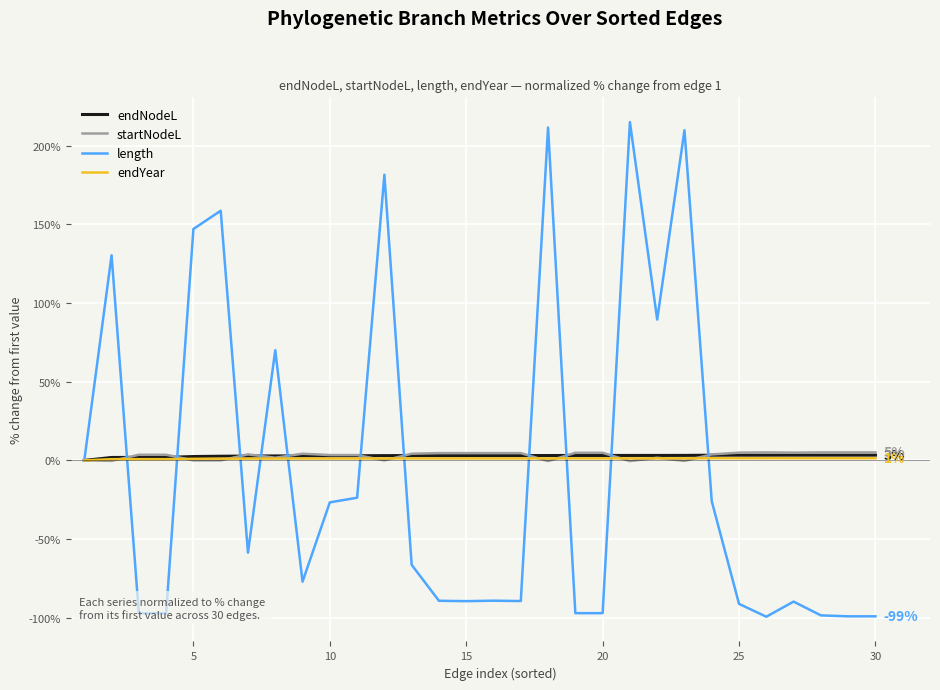

Does the chart have visible grid lines?

Yes